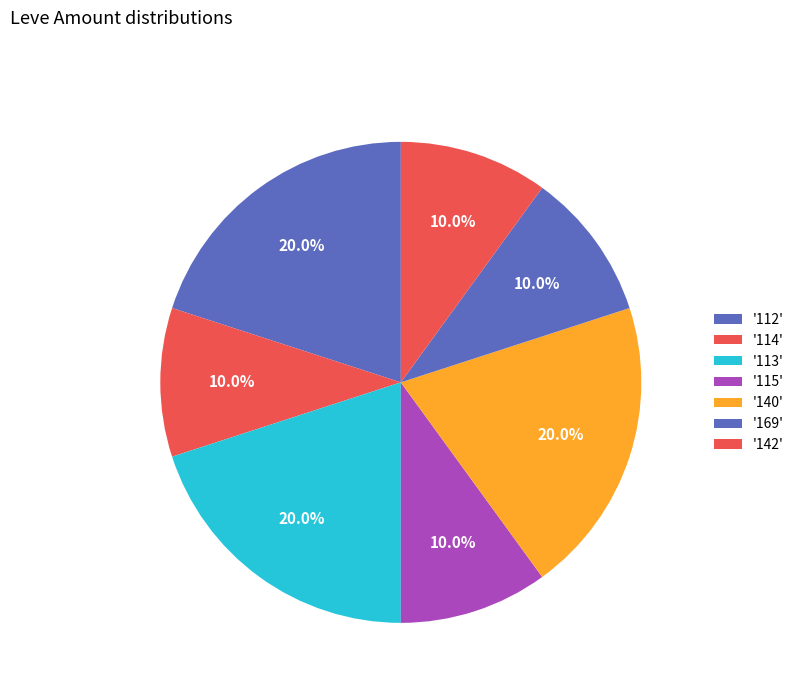

Is there a majority slice in this chart?

No